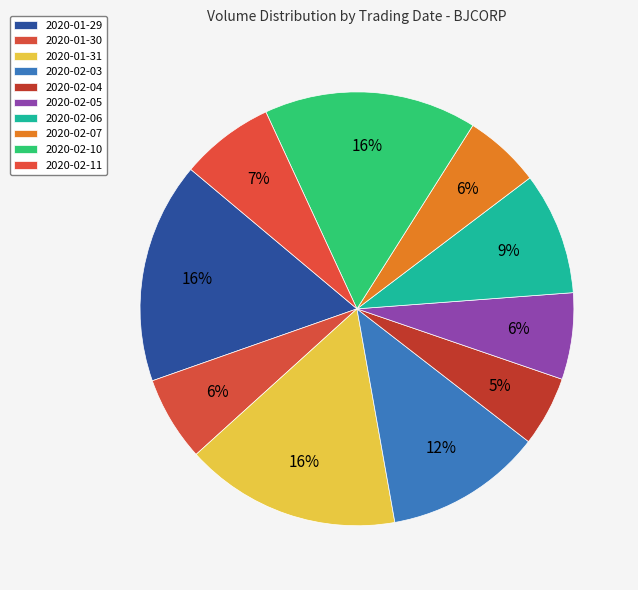

How much of the chart is everything except 2020-02-11?

93.0%